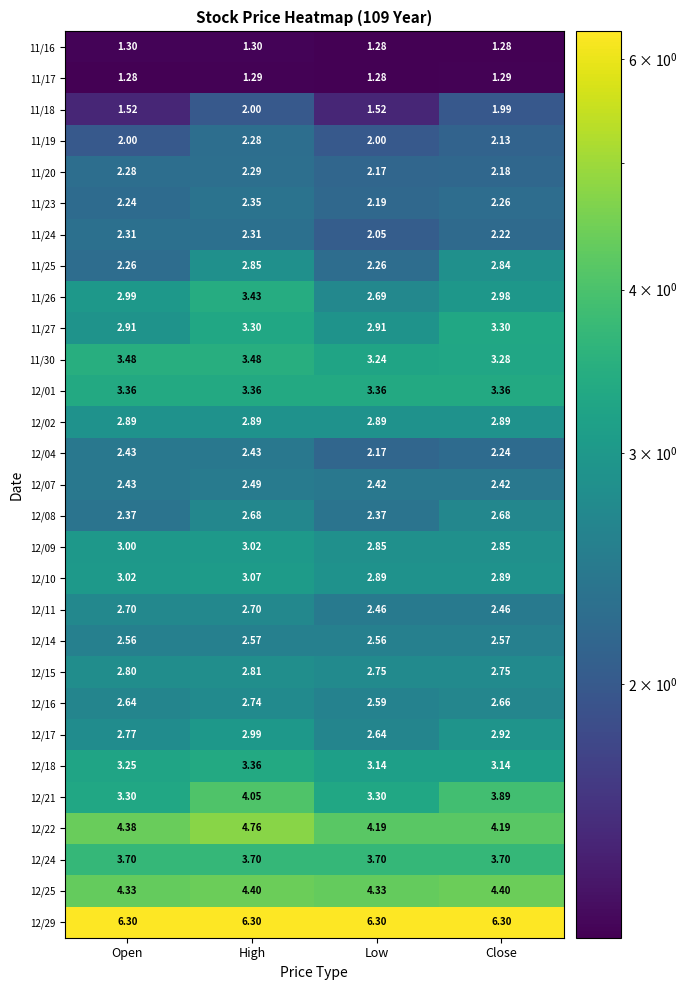

Is the value of 11/27 at High greater than the value of 12/21 at High?

No